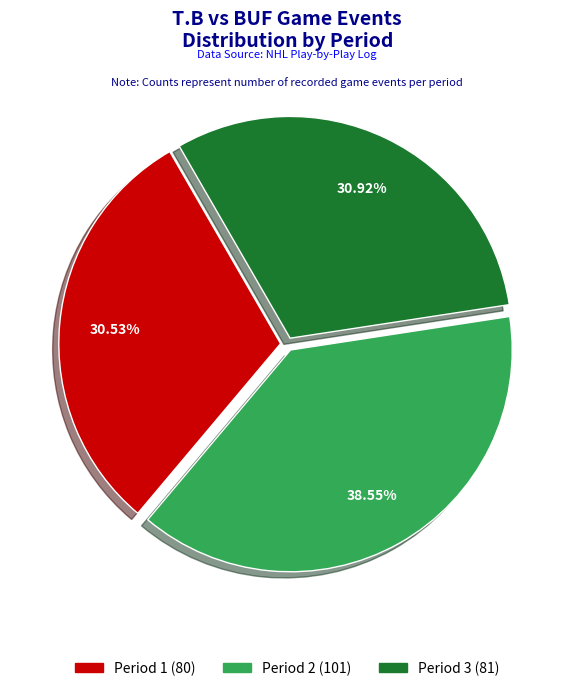

Which has a higher value, Period 2 or Period 3?

Period 2